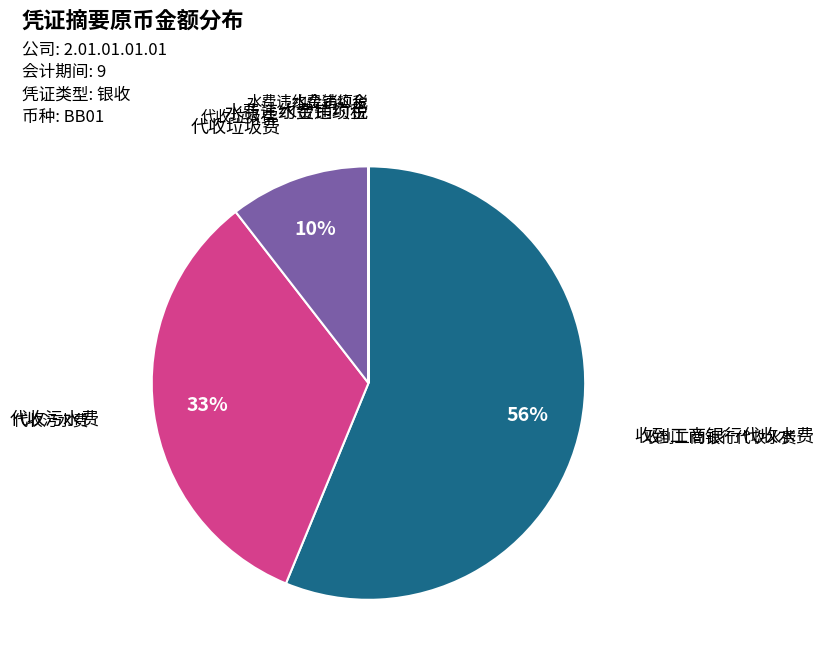

Does any single category account for the majority?

Yes